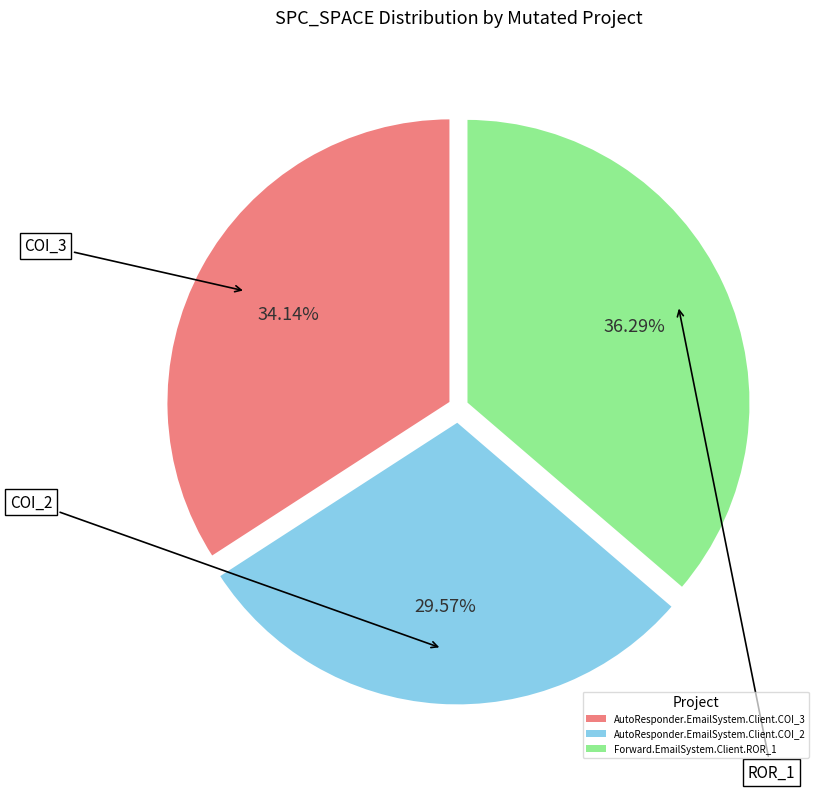

Approximately how many times larger is the value at AutoResponder.EmailSystem.Client.COI_3 compared to Forward.EmailSystem.Client.ROR_1?

0.9